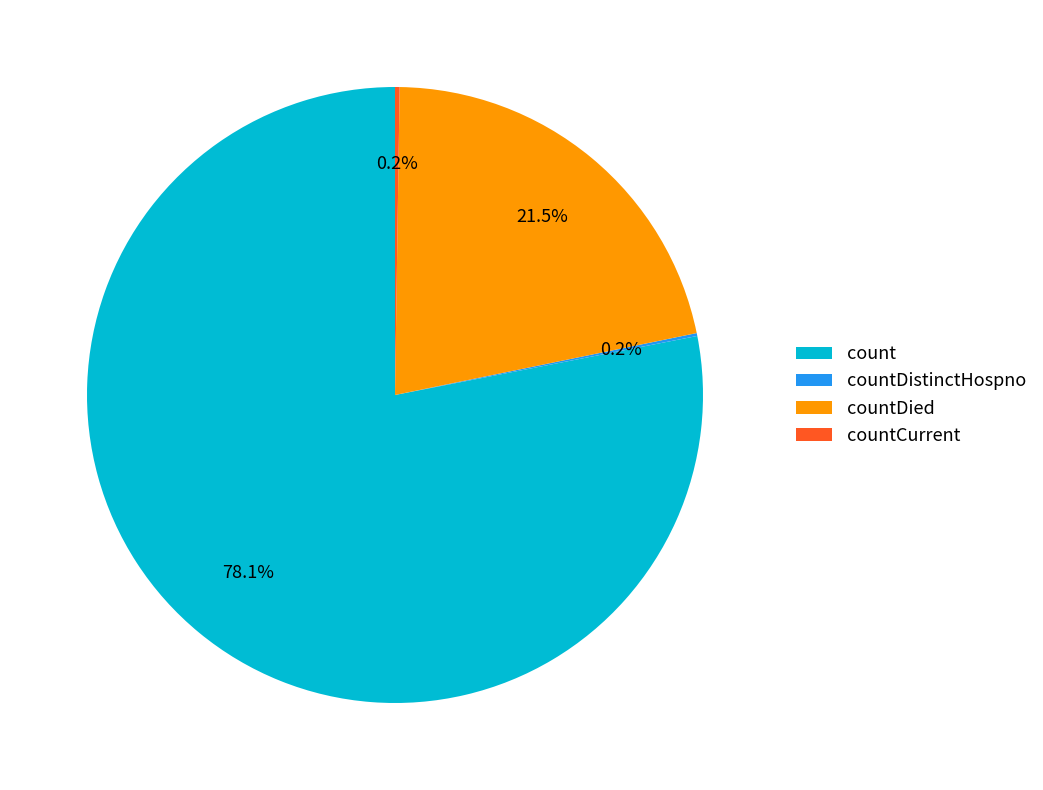

To the nearest percent, what is the combined percentage of countDied and count?

100%